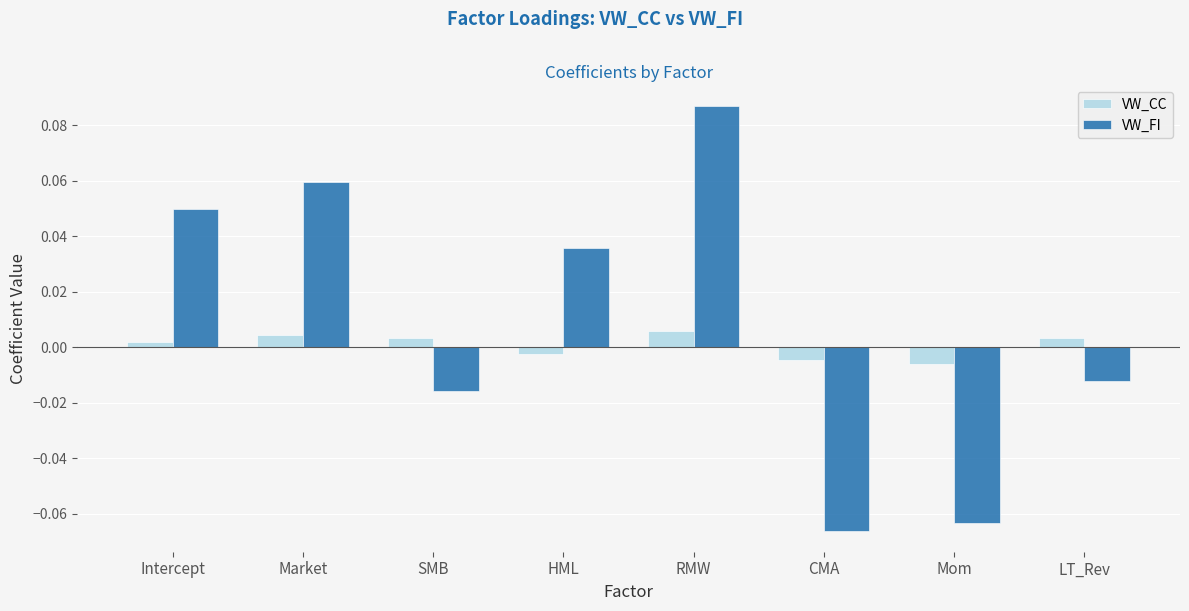

Is it true that VW_FI equals -0.0 at Mom?

False